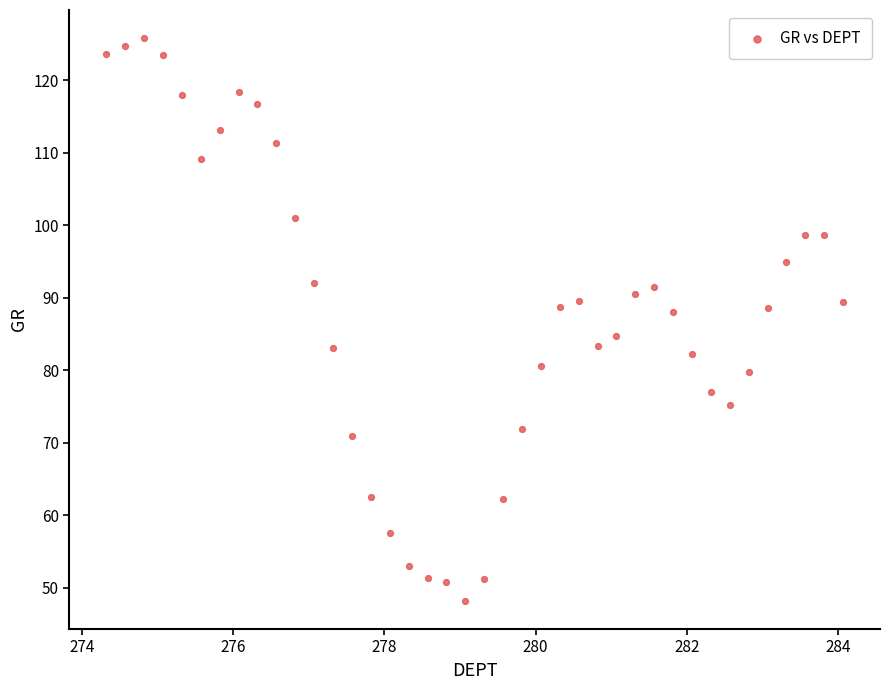

What is the range of X values (max minus min)?

9.8